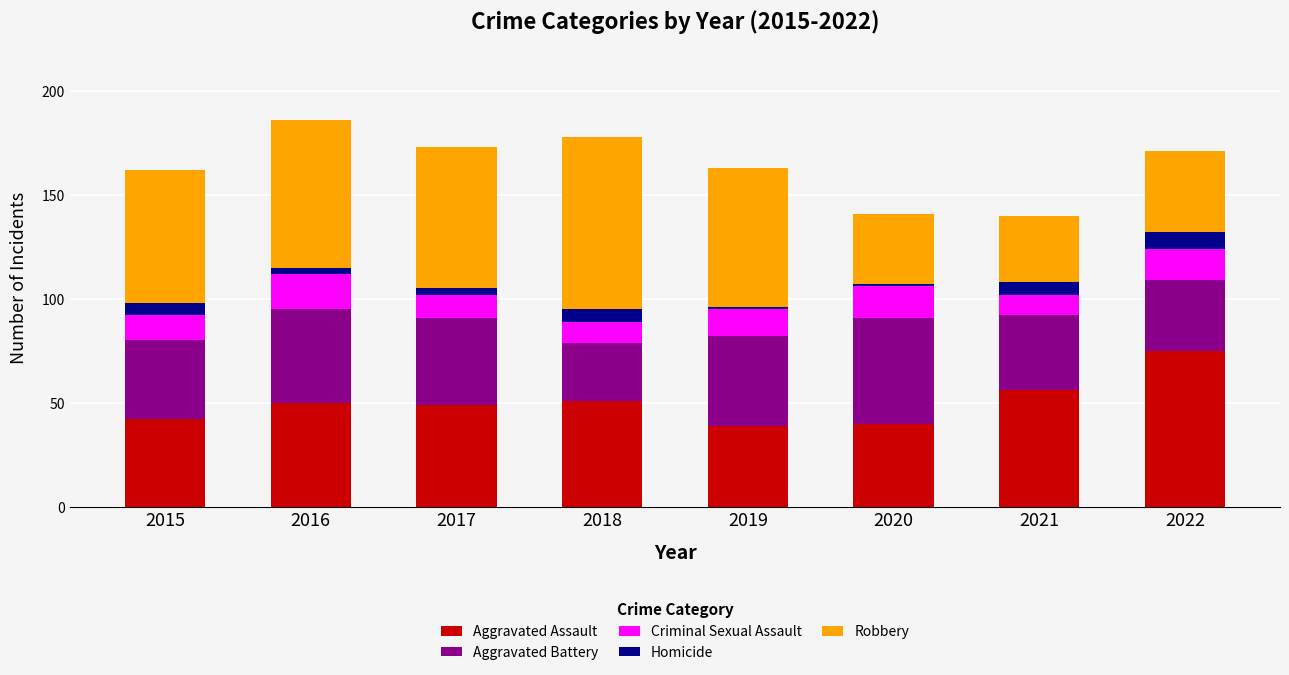

What is the difference between the maximum and minimum values in the Aggravated Assault series?

36